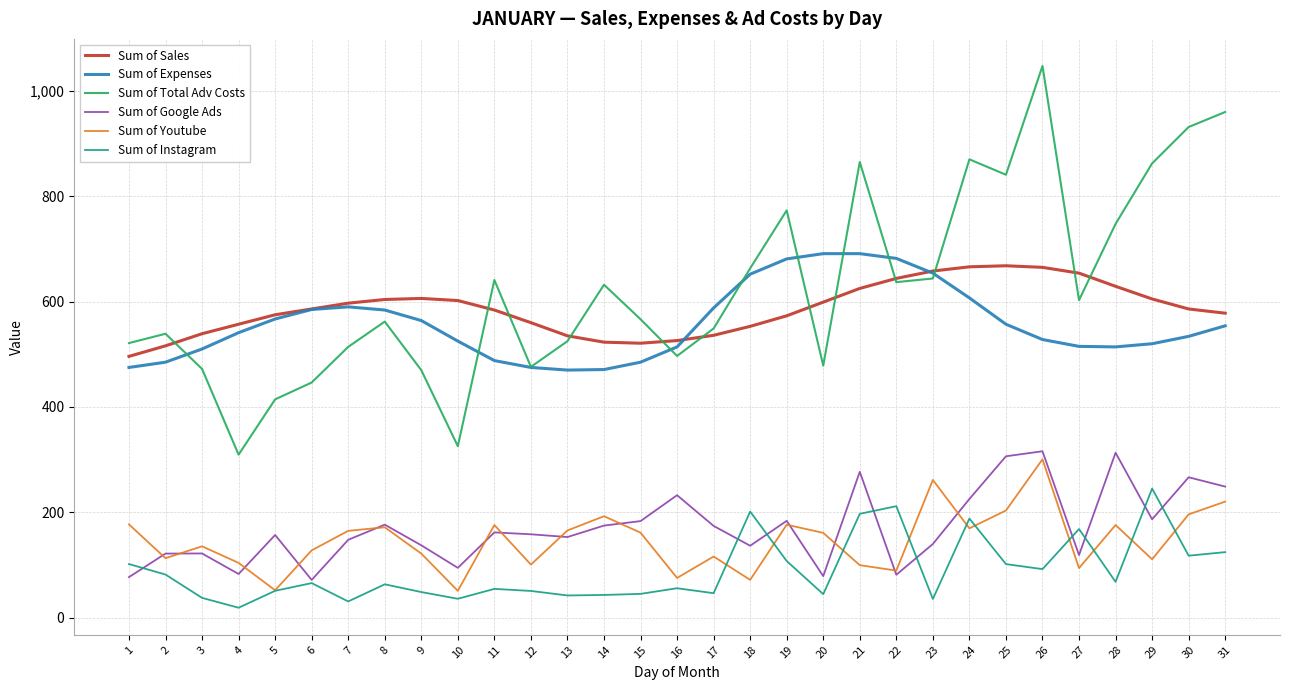

True or false: Sum of Total Adv Costs and Sum of Google Ads intersect in this chart.

False